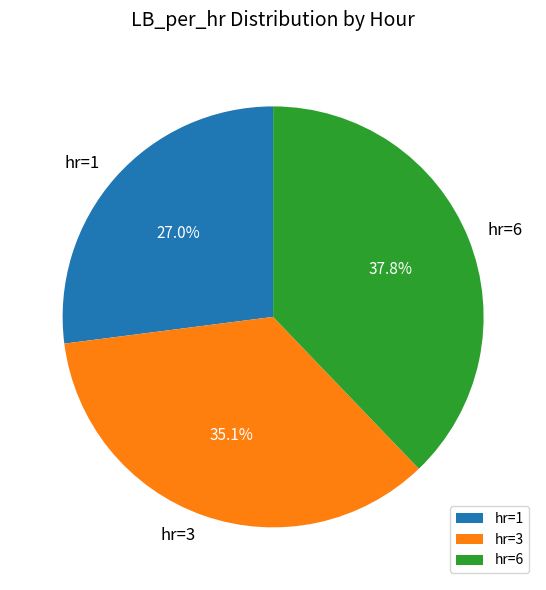

Does any single category account for the majority?

No